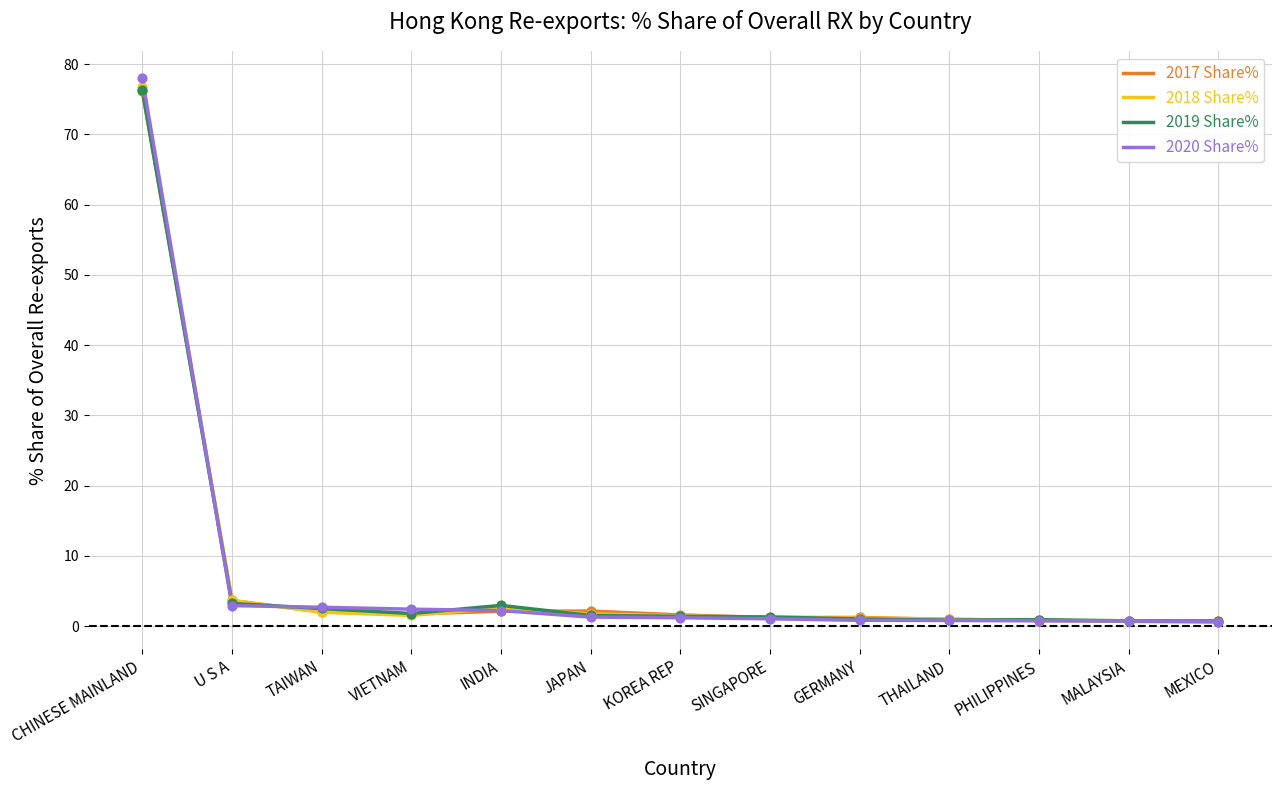

What is the spread (max minus min) of values at U S A?

0.7